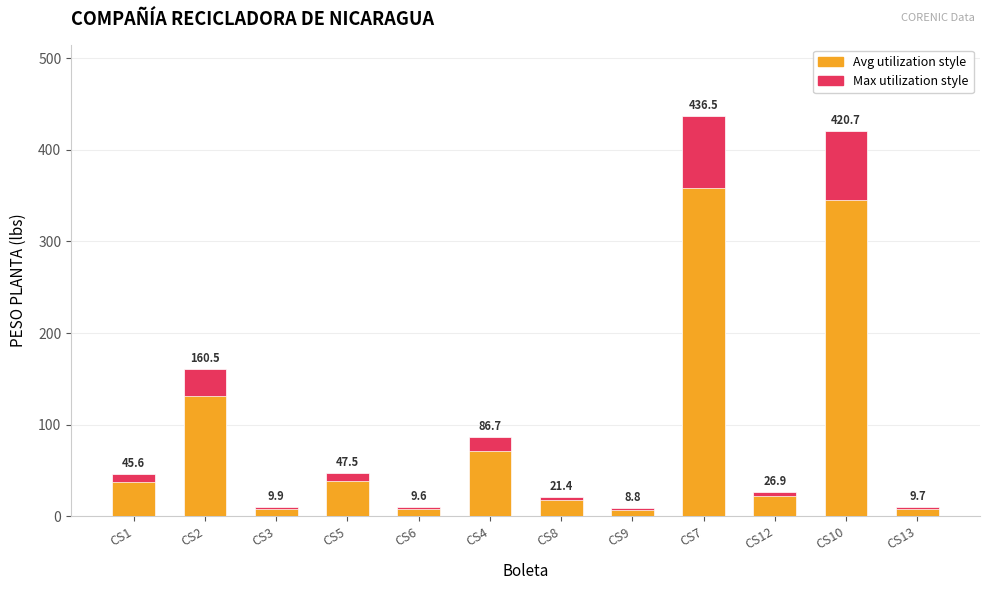

Is the value of PESO PLANTA (Max style) at CS4 greater than the value of PESO PLANTA (Avg style) at CS12?

Yes